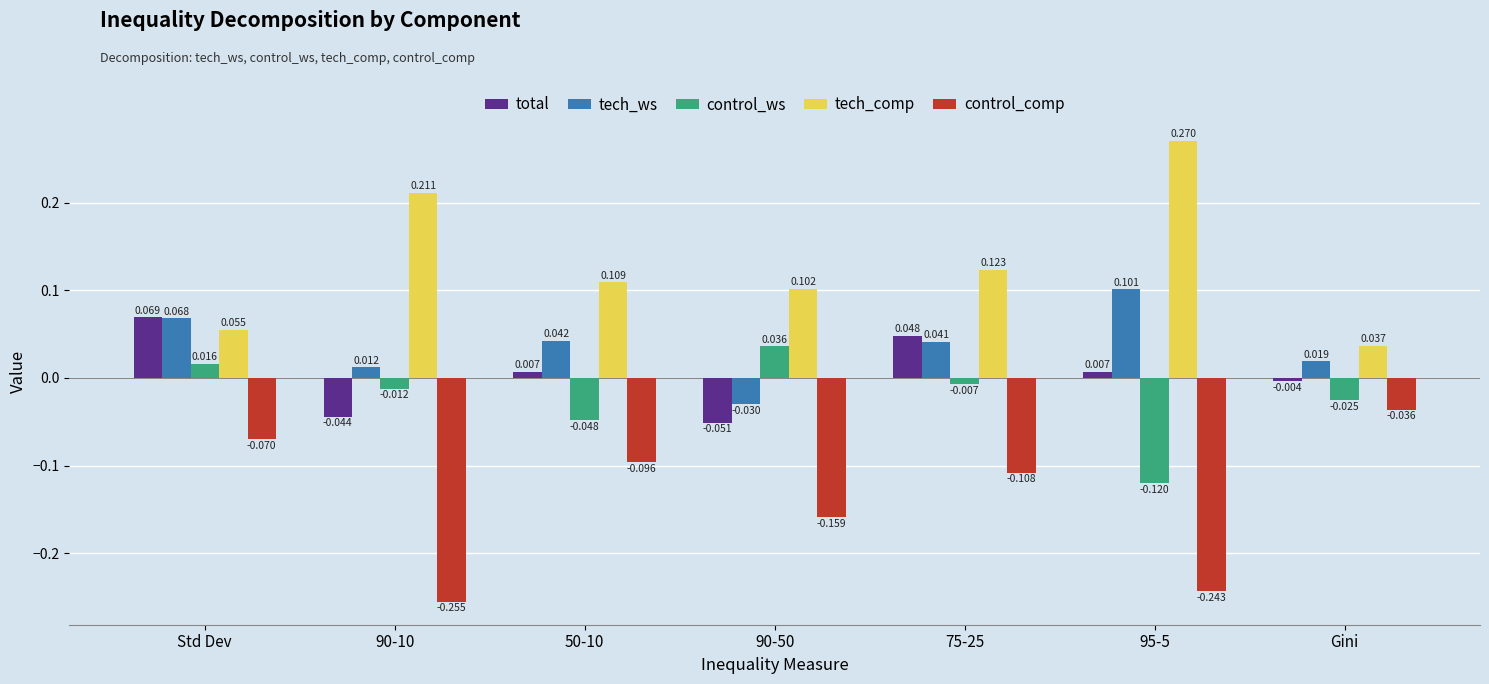

Which series has the largest range (max minus min)?

tech_comp